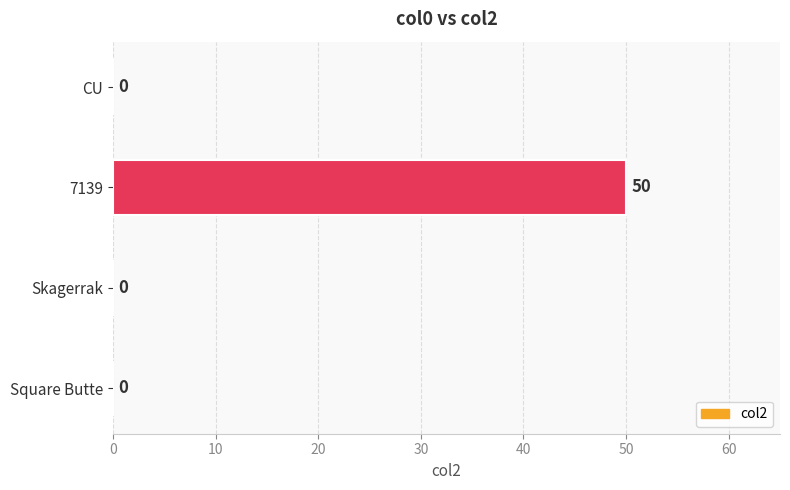

What is the sum of all values?

50